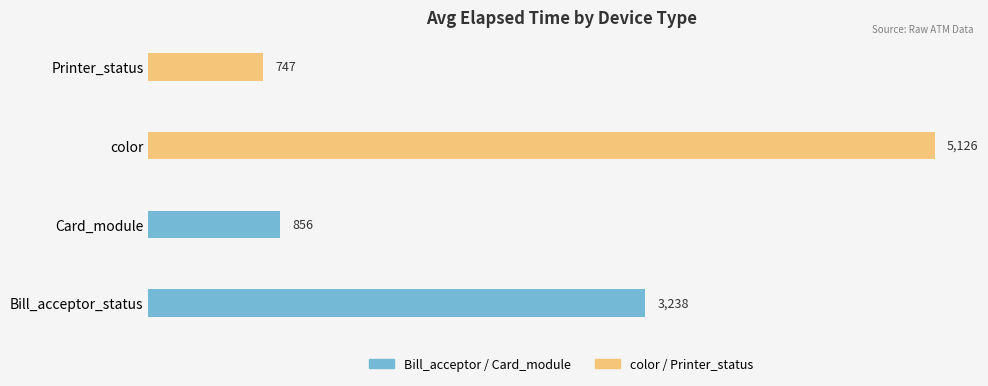

Is it true that Bill_acceptor_status / Card_module equals 3238 at Bill_acceptor_status?

True